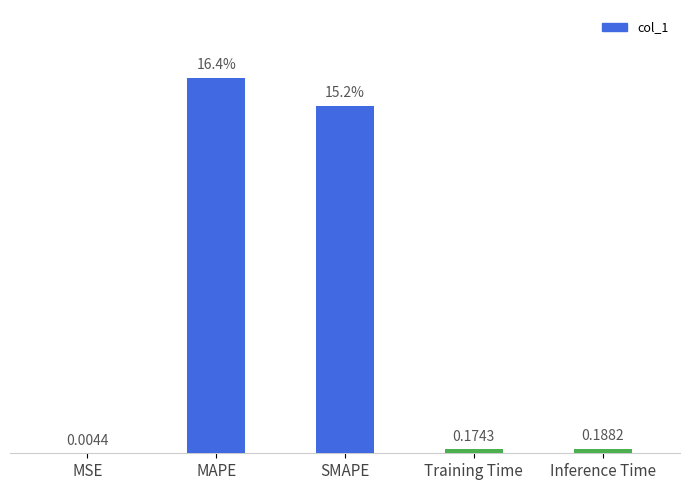

At which category does the chart reach its peak across all series?

MAPE